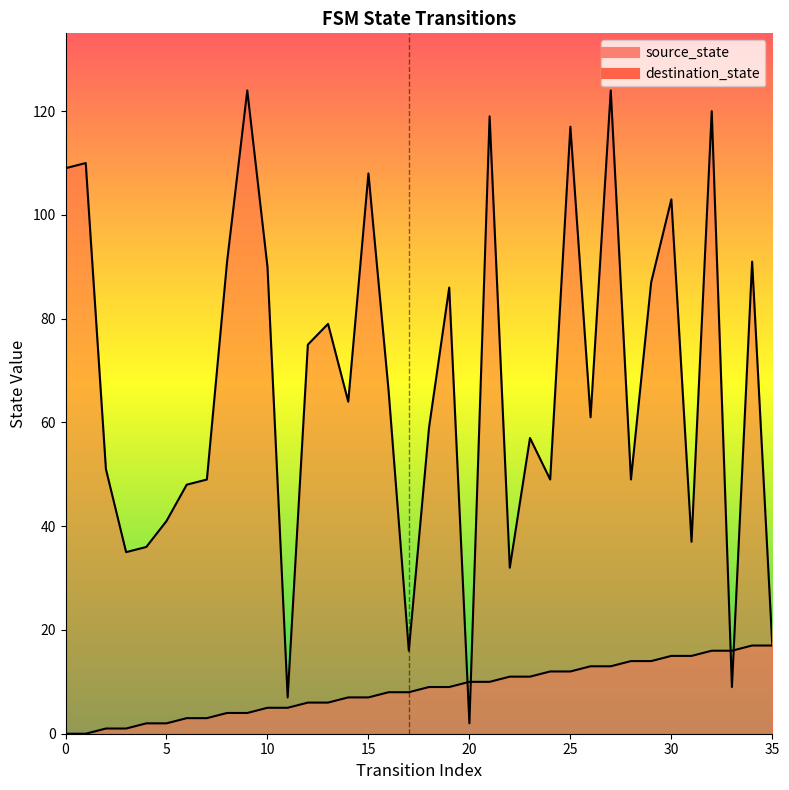

What is the value of the source_state point at the 24th from the left?

11